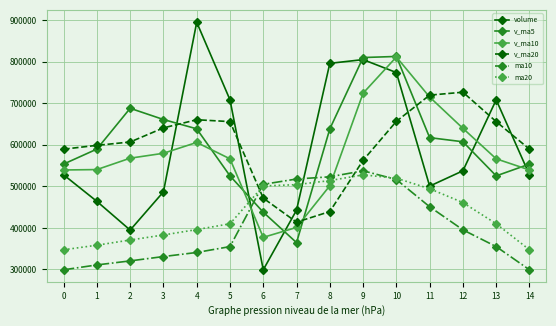

What is the greatest value displayed?

895388.7